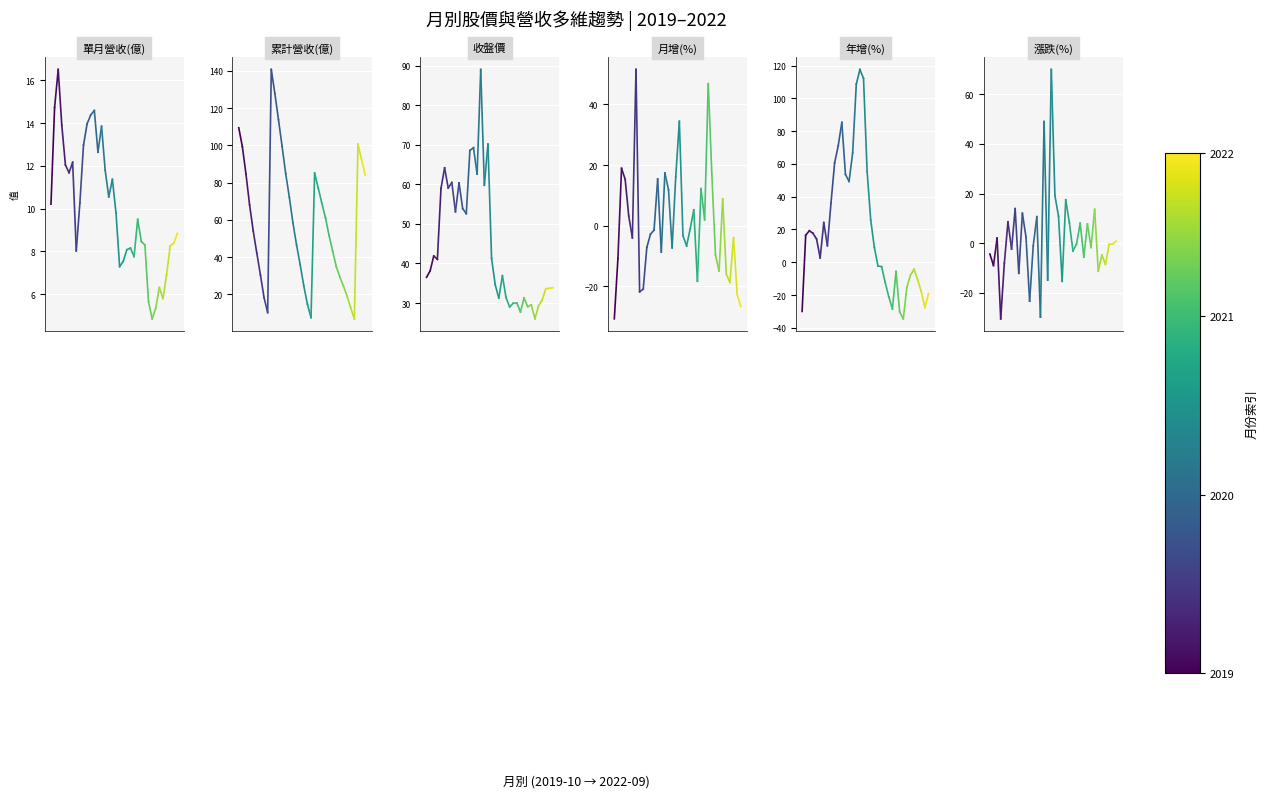

Which series has the widest spread of values?

年增(%)